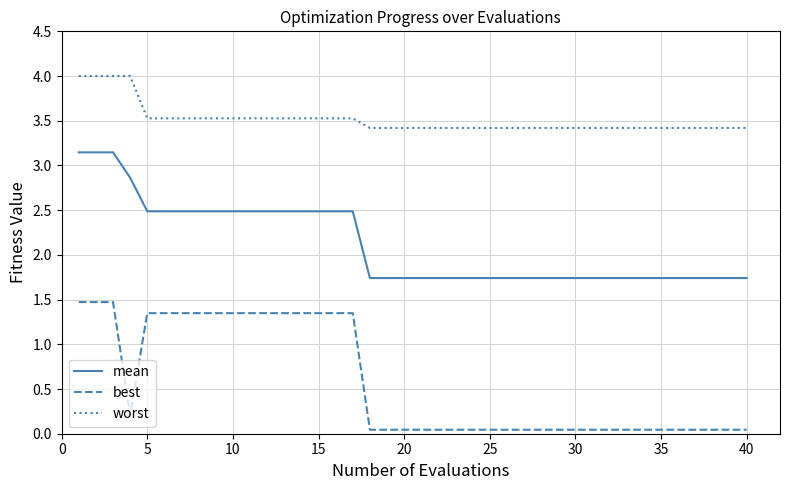

At how many categories does at least one series exceed 3?

40